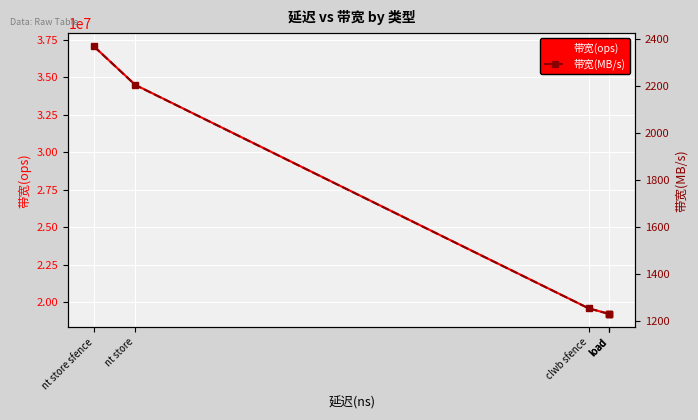

What is the difference between the highest and lowest values at load?

19229539